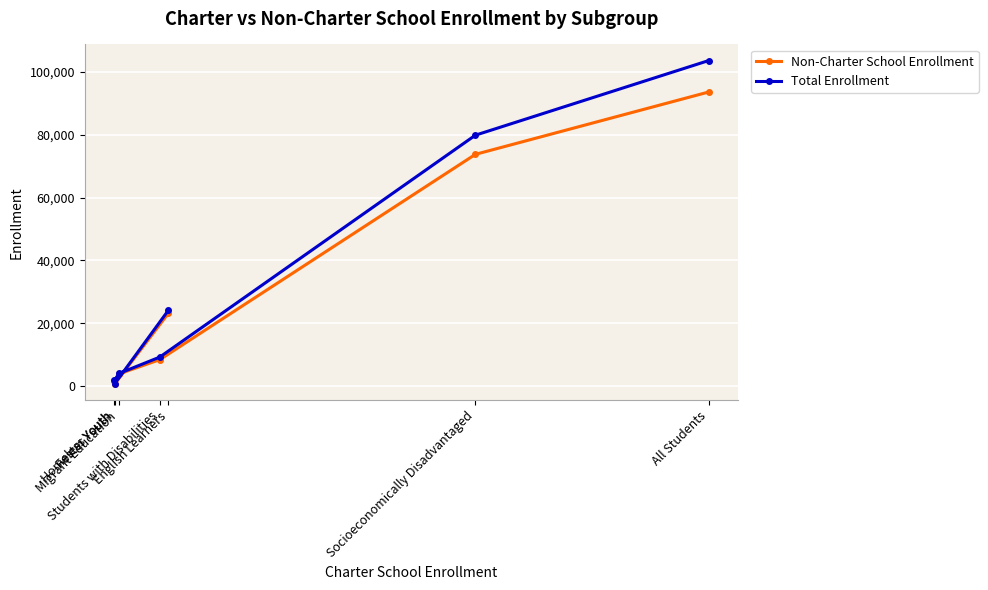

Which category has the lowest value in the Total Enrollment series?

Foster Youth